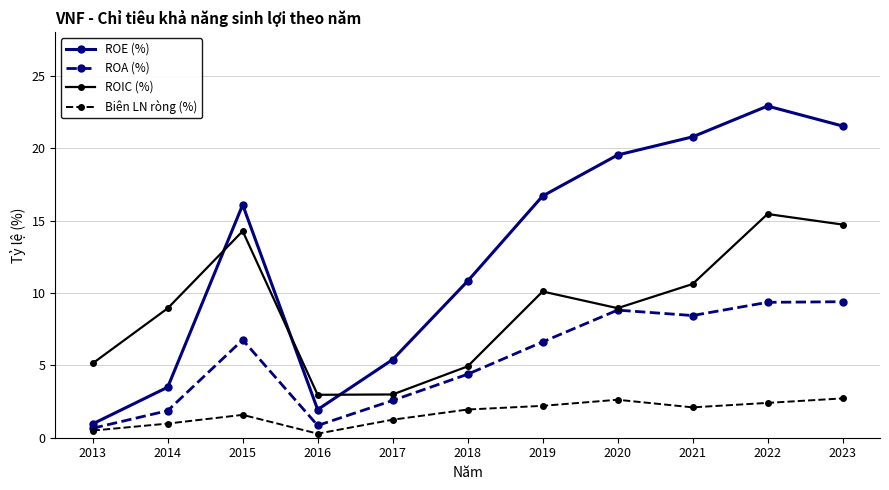

What is the total value across all series at 2023?

48.4